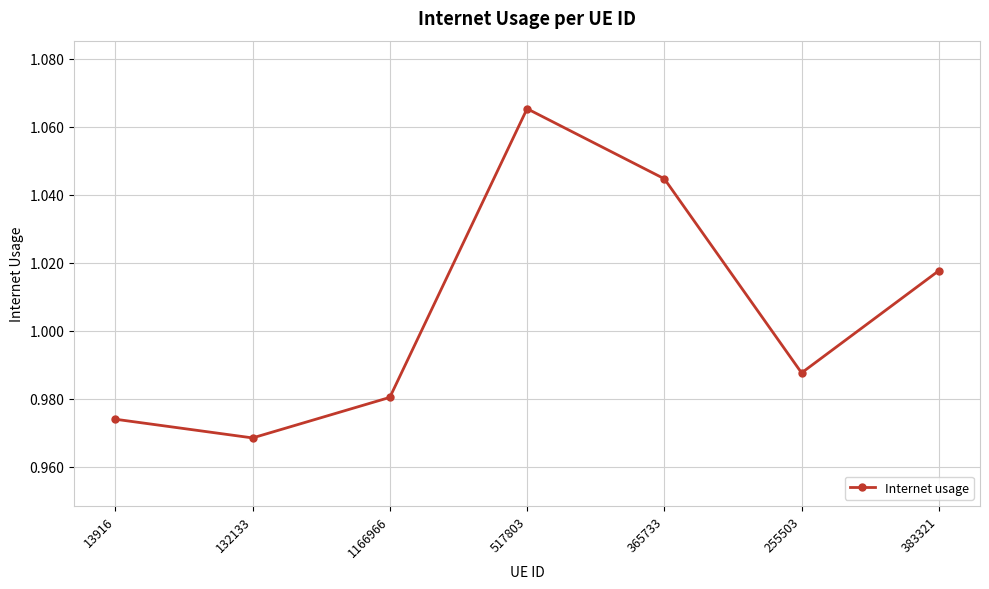

Which category has the lowest value across all series?

132133